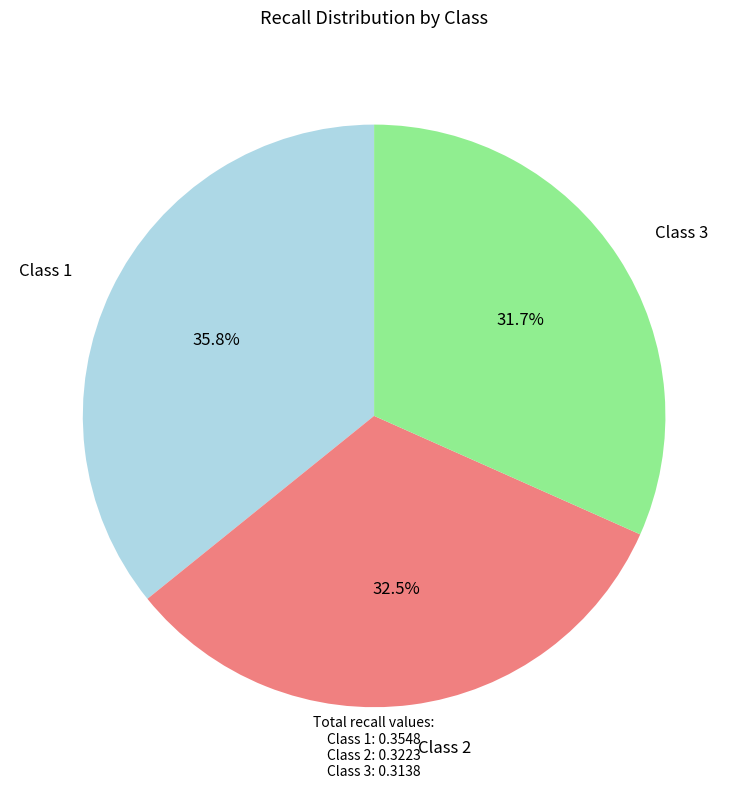

Is there a majority slice in this chart?

No